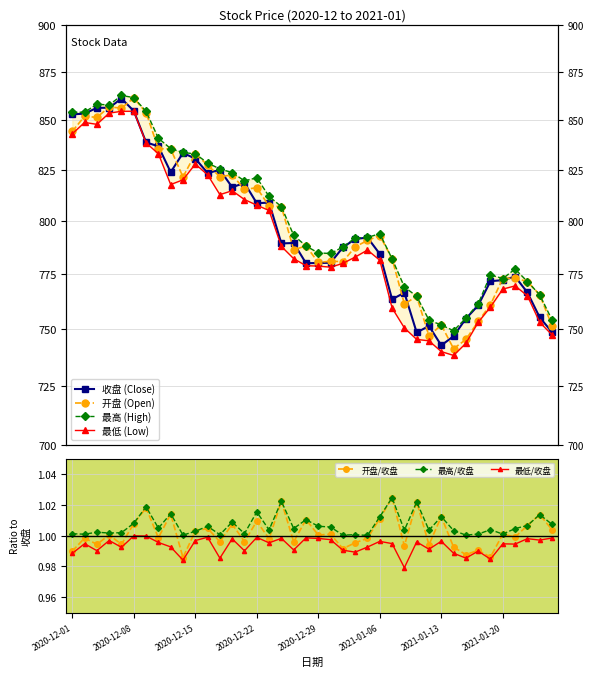

True or false: 最低 and 最高 cross at least once.

False